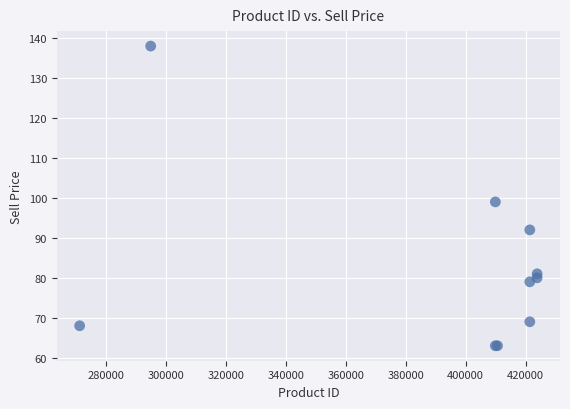

What Y value in the scatter plot is closest to 100?

99